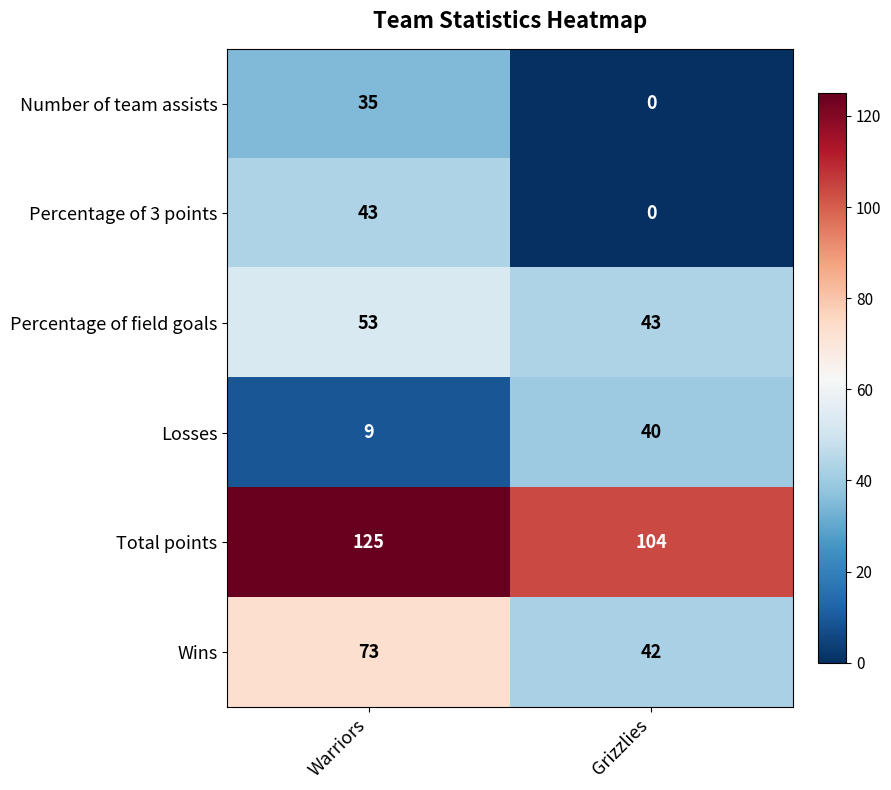

What is the maximum value shown in the chart?

125